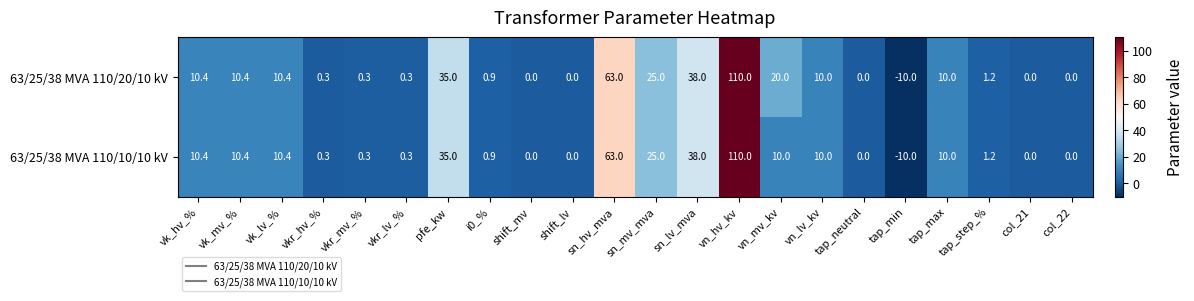

Rank the series by their average value, from highest to lowest.

63/25/38 MVA 110/20/10 kV, 63/25/38 MVA 110/10/10 kV